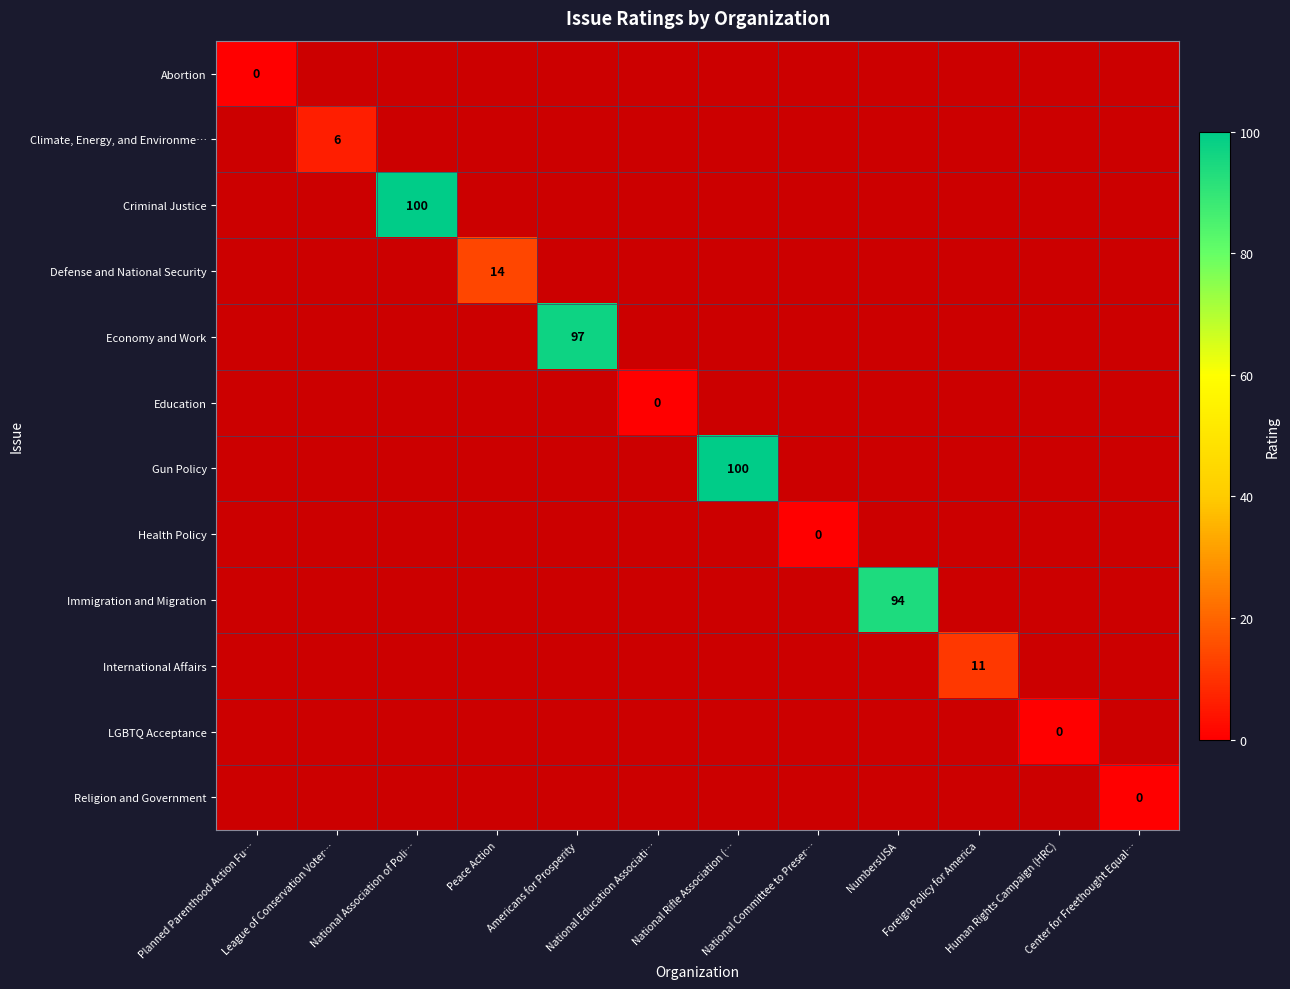

Which label corresponds to the largest value in the chart?

National Association of Poli…